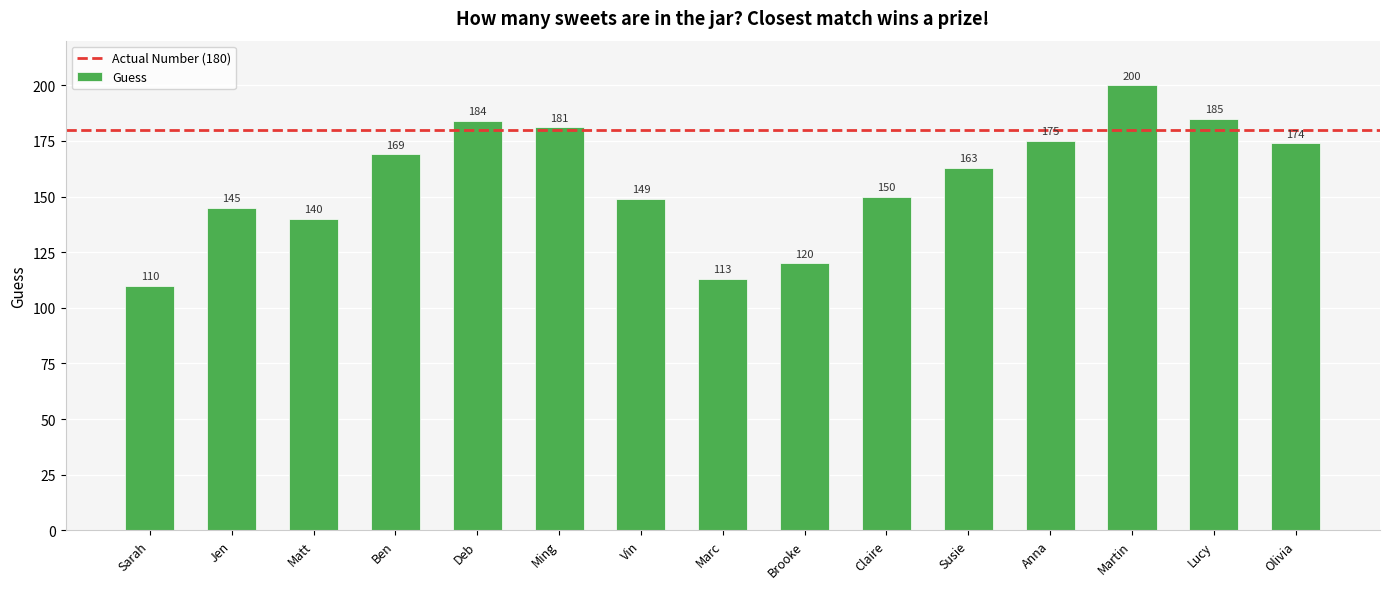

Reading left to right, what are all the values shown in this chart?

110	145	140	169	184	181	149	113	120	150	163	175	200	185	174